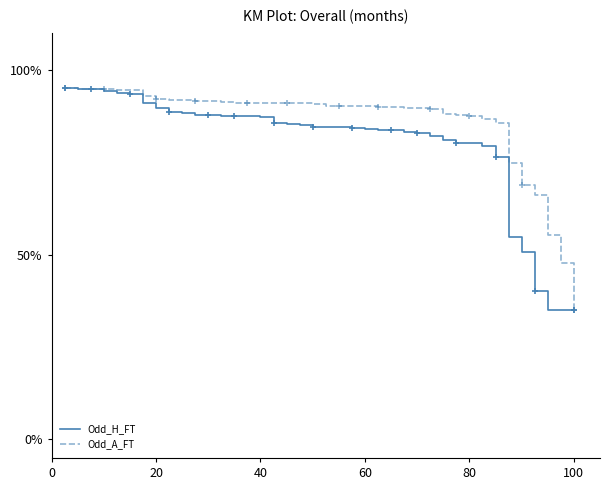

Rank the series by their average value, from lowest to highest.

Odd_H_FT, Odd_A_FT